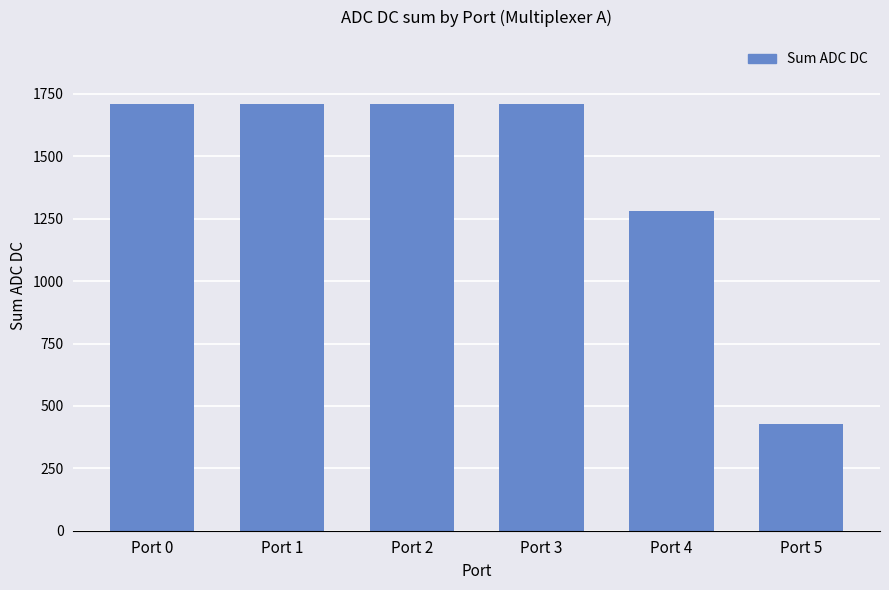

Are the bars horizontal?

No